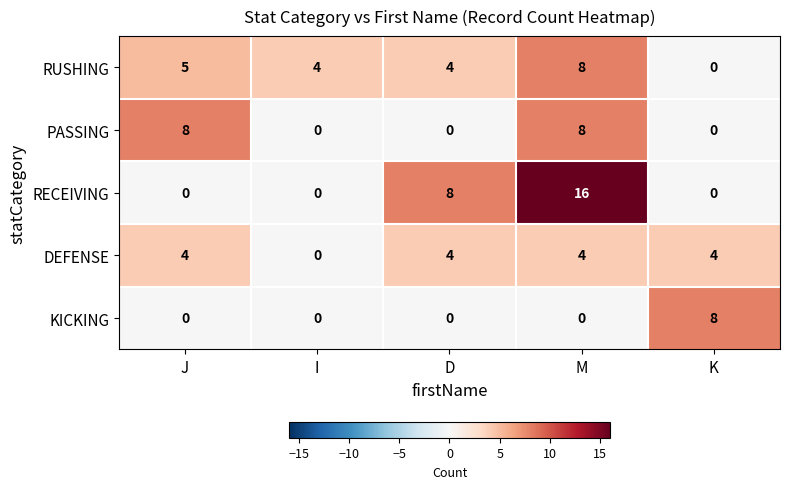

Reading left to right, list all the values displayed in this chart.

RUSHING: J=5	I=4	D=4	M=8	K=0
PASSING: J=8	I=0	D=0	M=8	K=0
RECEIVING: J=0	I=0	D=8	M=16	K=0
DEFENSE: J=4	I=0	D=4	M=4	K=4
KICKING: J=0	I=0	D=0	M=0	K=8